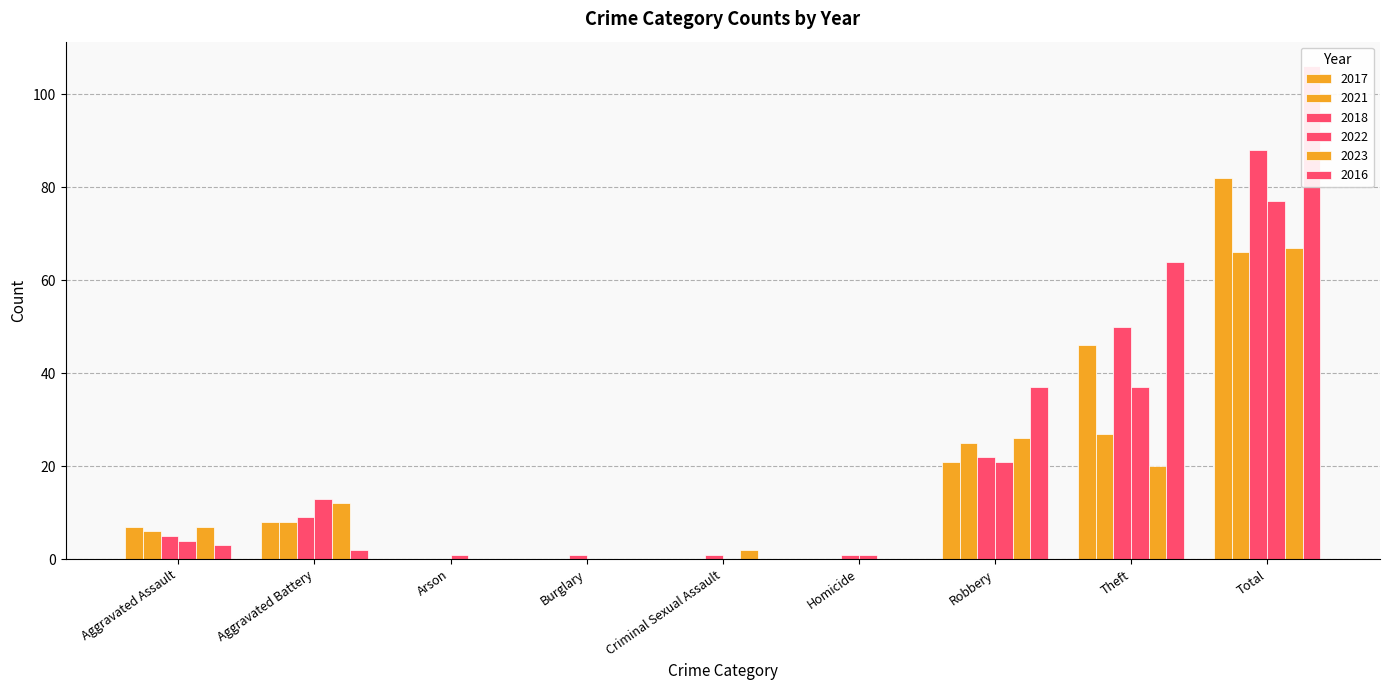

How many bars are there in total?

54